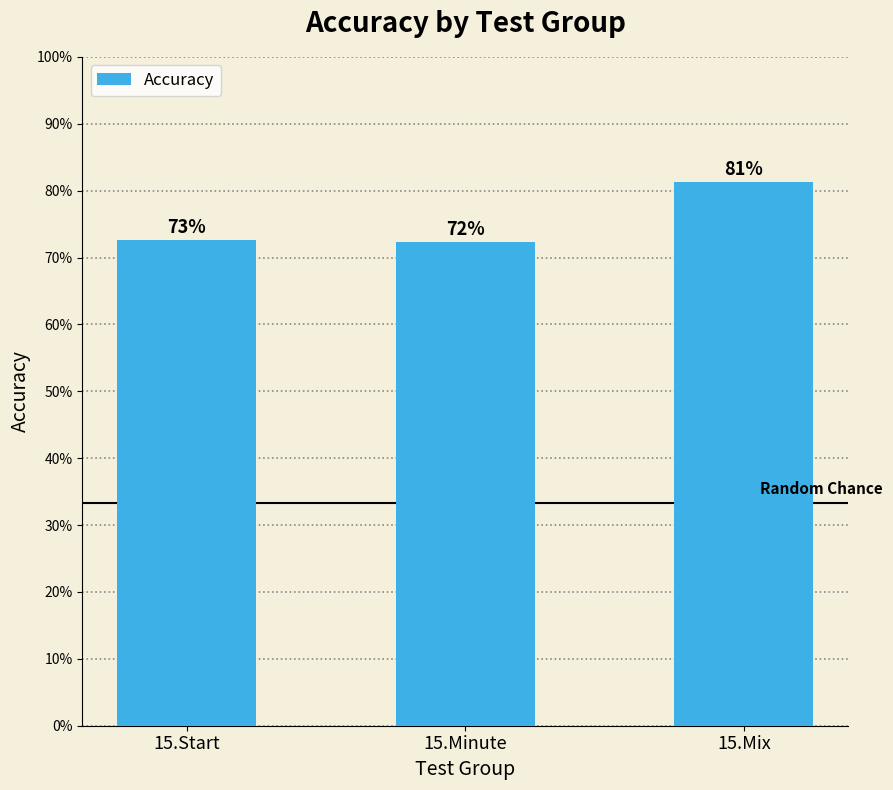

Reading left to right, transcribe all the data shown in this chart.

15.Start=0.7	15.Minute=0.7	15.Mix=0.8